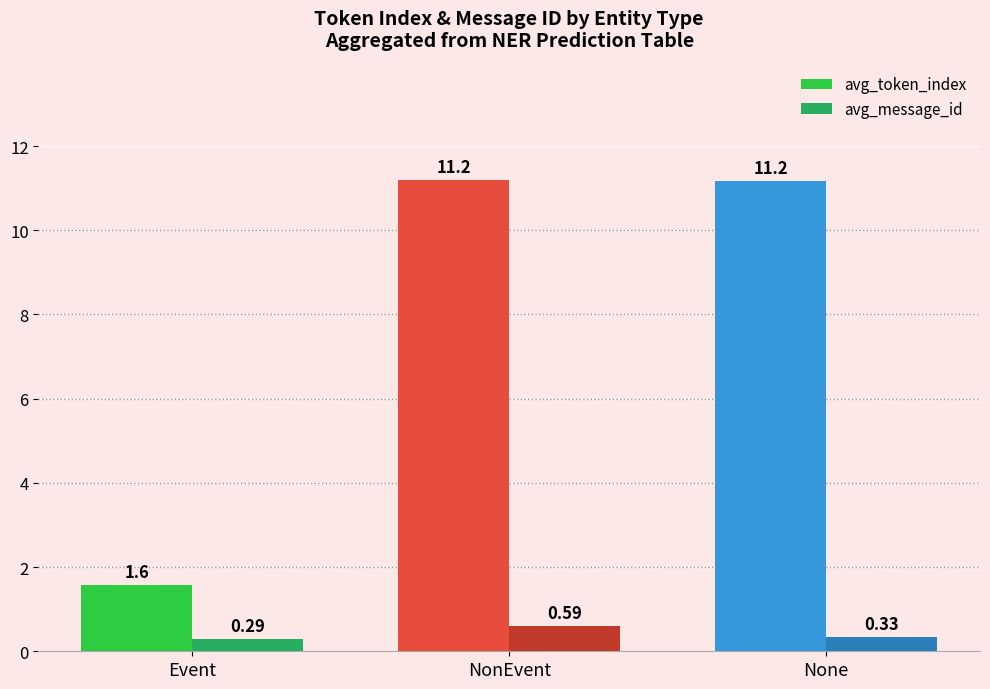

What is the difference between the highest and lowest values at NonEvent?

10.6